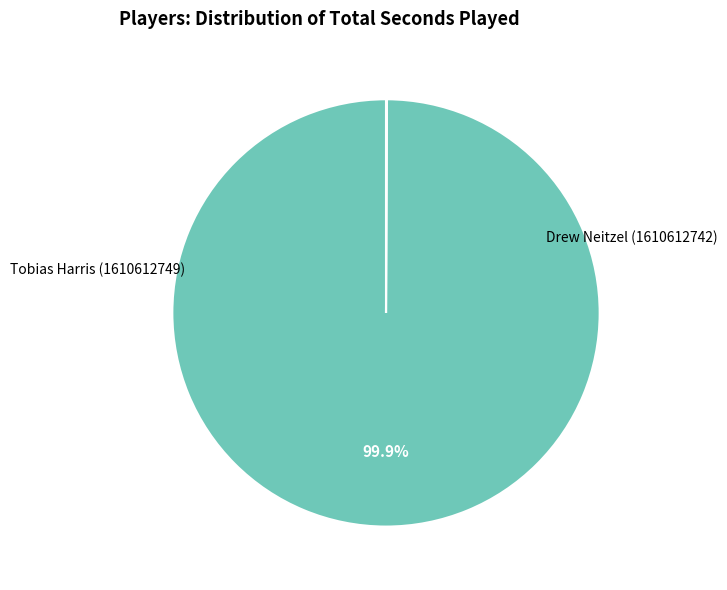

Does any single category account for the majority?

Yes